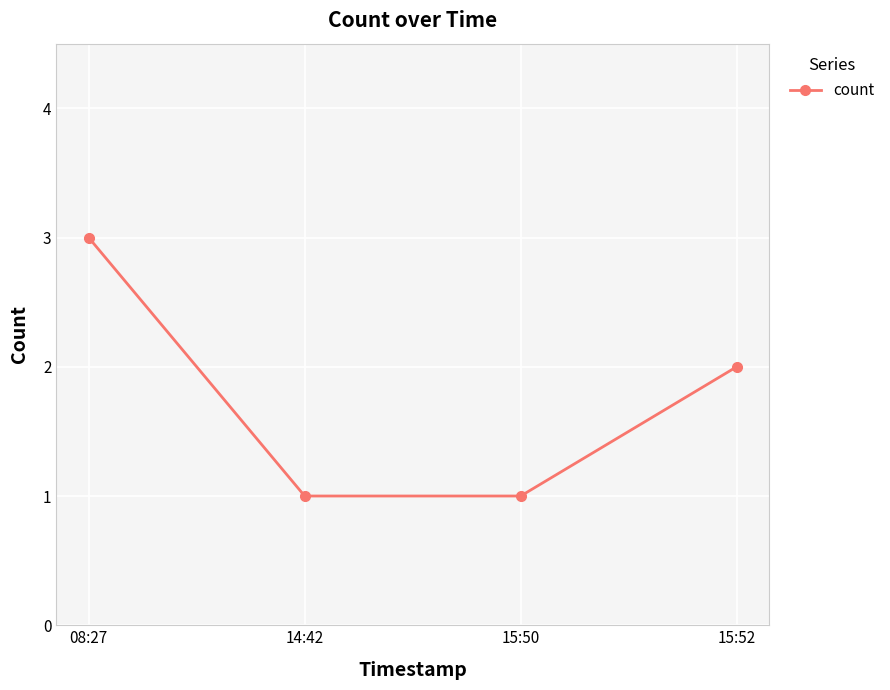

Where does the data first go above 2?

08:27